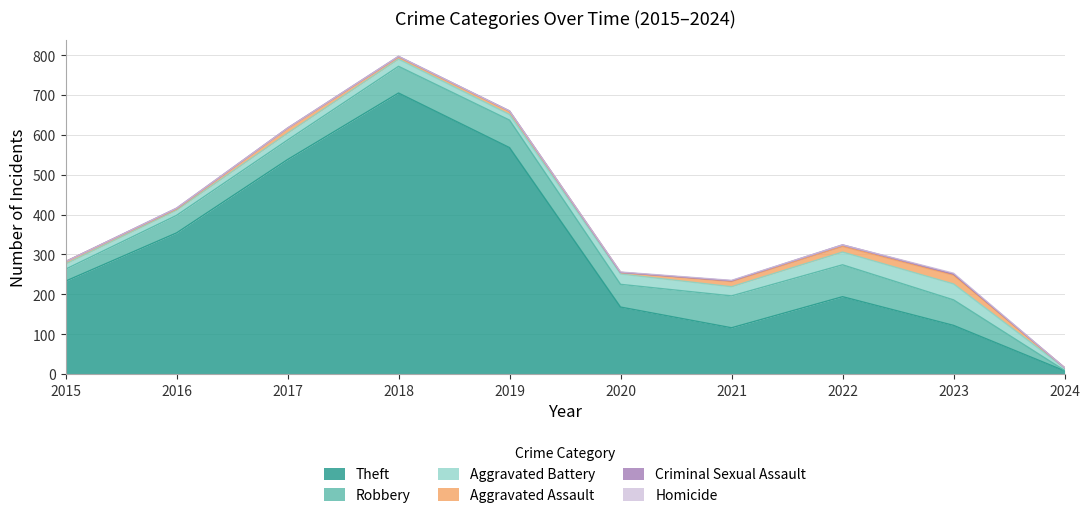

How many interior local peaks does the Homicide series have?

1